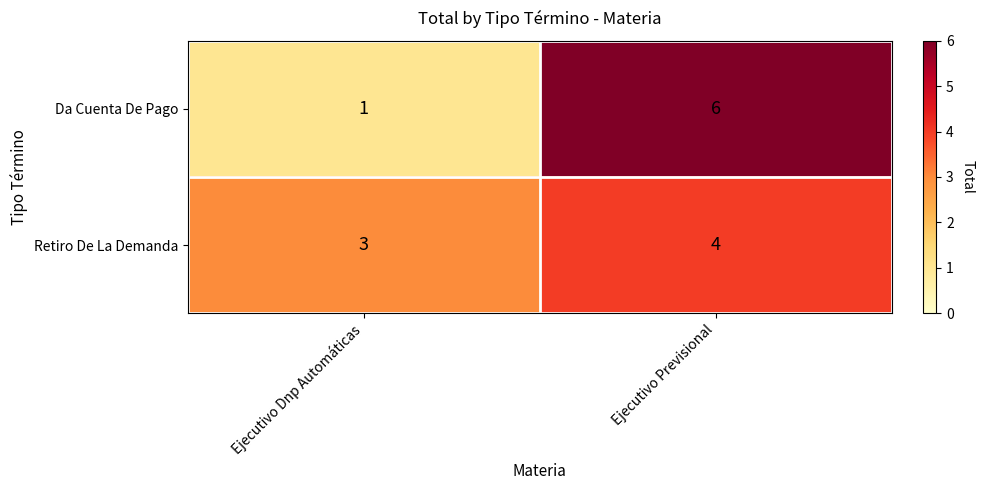

True or false: Retiro De La Demanda has a value of 5 at Ejecutivo Previsional.

False